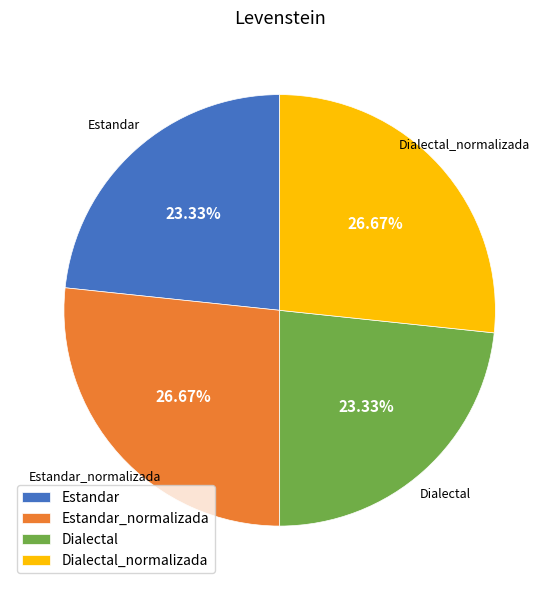

What percentage is the Dialectal_normalizada slice, to the nearest percent?

27%